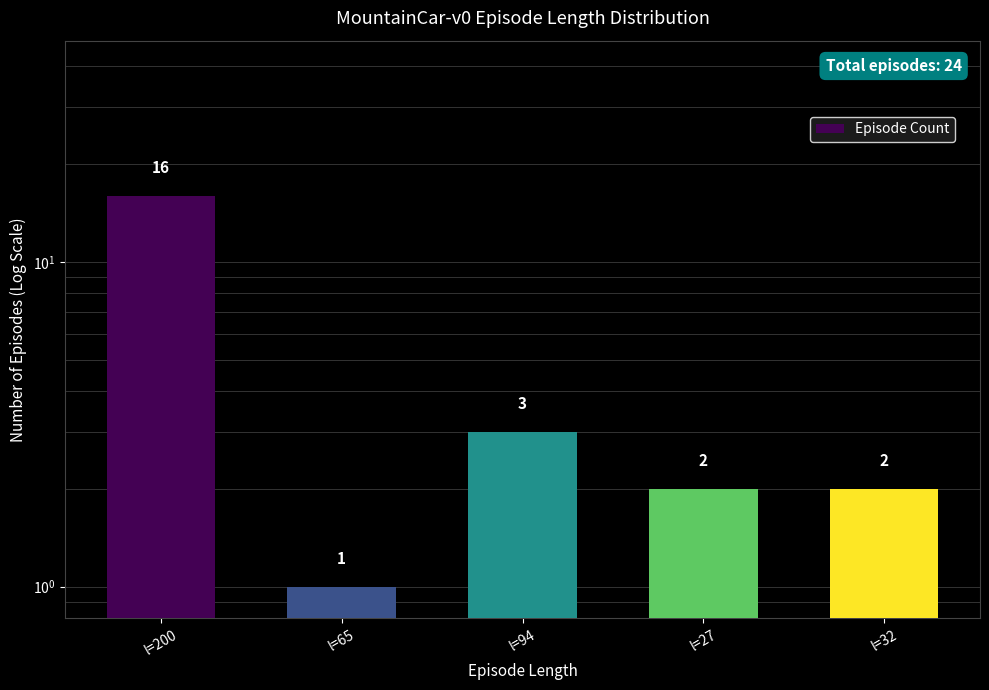

The value at l=32 is 2. True or false?

True